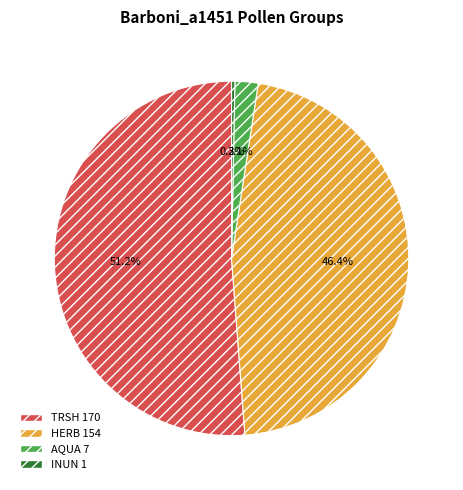

Approximately how many times larger is the value at HERB compared to INUN?

154.0